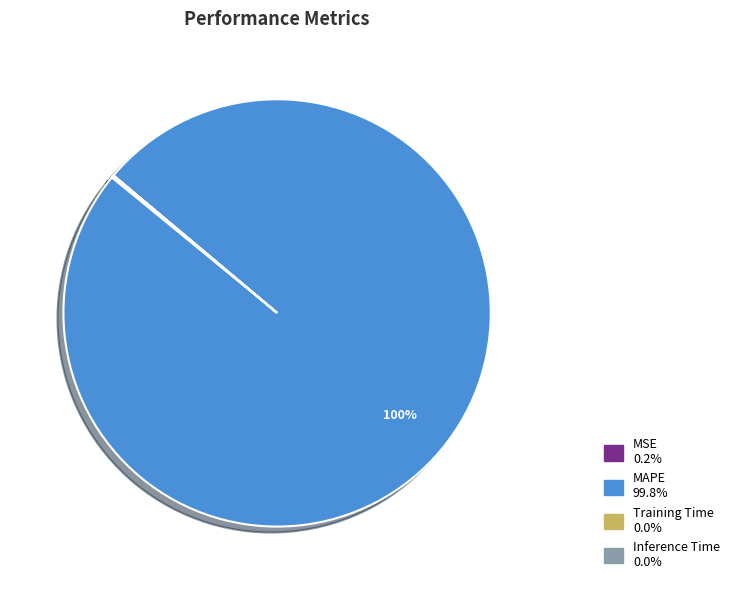

Is there any slice that represents more than half of the pie?

Yes